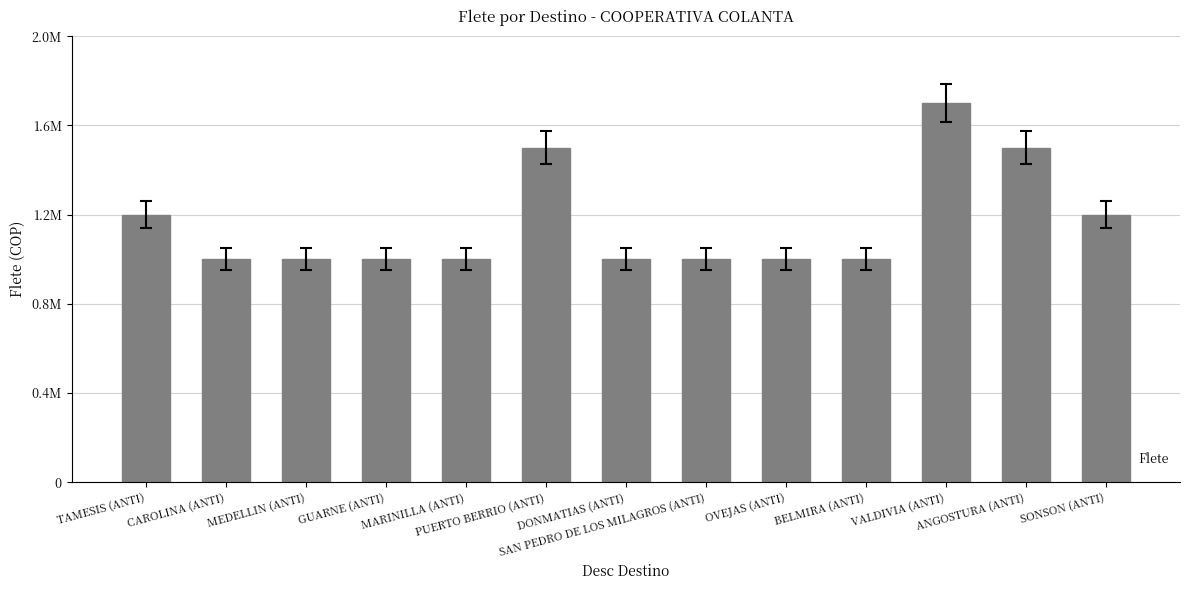

Reading left to right, list all the values displayed in this chart.

1200000	1000000	1000000	1000000	1000000	1500000	1000000	1000000	1000000	1000000	1700000	1500000	1200000